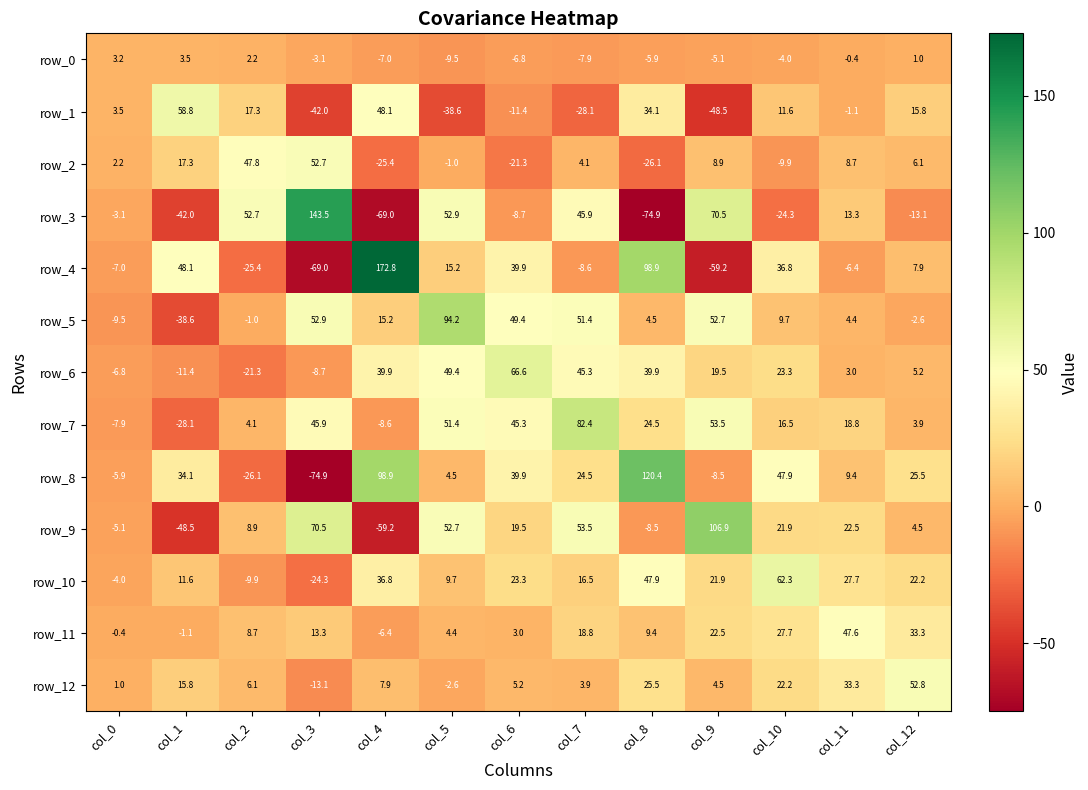

Reading left to right, extract all data points from this chart.

row_0: col_0=3.2	col_1=3.5	col_2=2.2	col_3=-3.1	col_4=-7.0	col_5=-9.5	col_6=-6.8	col_7=-7.9	col_8=-5.9	col_9=-5.1	col_10=-4.0	col_11=-0.4	col_12=1.0
row_1: col_0=3.5	col_1=58.8	col_2=17.3	col_3=-42.0	col_4=48.1	col_5=-38.6	col_6=-11.4	col_7=-28.1	col_8=34.1	col_9=-48.5	col_10=11.6	col_11=-1.1	col_12=15.8
row_2: col_0=2.2	col_1=17.3	col_2=47.8	col_3=52.7	col_4=-25.4	col_5=-1.0	col_6=-21.3	col_7=4.1	col_8=-26.1	col_9=8.9	col_10=-9.9	col_11=8.7	col_12=6.1
row_3: col_0=-3.1	col_1=-42.0	col_2=52.7	col_3=143.5	col_4=-69.0	col_5=52.9	col_6=-8.7	col_7=45.9	col_8=-74.9	col_9=70.5	col_10=-24.3	col_11=13.3	col_12=-13.1
row_4: col_0=-7.0	col_1=48.1	col_2=-25.4	col_3=-69.0	col_4=172.8	col_5=15.2	col_6=39.9	col_7=-8.6	col_8=98.9	col_9=-59.2	col_10=36.8	col_11=-6.4	col_12=7.9
row_5: col_0=-9.5	col_1=-38.6	col_2=-1.0	col_3=52.9	col_4=15.2	col_5=94.2	col_6=49.4	col_7=51.4	col_8=4.5	col_9=52.7	col_10=9.7	col_11=4.4	col_12=-2.6
row_6: col_0=-6.8	col_1=-11.4	col_2=-21.3	col_3=-8.7	col_4=39.9	col_5=49.4	col_6=66.6	col_7=45.3	col_8=39.9	col_9=19.5	col_10=23.3	col_11=3.0	col_12=5.2
row_7: col_0=-7.9	col_1=-28.1	col_2=4.1	col_3=45.9	col_4=-8.6	col_5=51.4	col_6=45.3	col_7=82.4	col_8=24.5	col_9=53.5	col_10=16.5	col_11=18.8	col_12=3.9
row_8: col_0=-5.9	col_1=34.1	col_2=-26.1	col_3=-74.9	col_4=98.9	col_5=4.5	col_6=39.9	col_7=24.5	col_8=120.4	col_9=-8.5	col_10=47.9	col_11=9.4	col_12=25.5
row_9: col_0=-5.1	col_1=-48.5	col_2=8.9	col_3=70.5	col_4=-59.2	col_5=52.7	col_6=19.5	col_7=53.5	col_8=-8.5	col_9=106.9	col_10=21.9	col_11=22.5	col_12=4.5
row_10: col_0=-4.0	col_1=11.6	col_2=-9.9	col_3=-24.3	col_4=36.8	col_5=9.7	col_6=23.3	col_7=16.5	col_8=47.9	col_9=21.9	col_10=62.3	col_11=27.7	col_12=22.2
row_11: col_0=-0.4	col_1=-1.1	col_2=8.7	col_3=13.3	col_4=-6.4	col_5=4.4	col_6=3.0	col_7=18.8	col_8=9.4	col_9=22.5	col_10=27.7	col_11=47.6	col_12=33.3
row_12: col_0=1.0	col_1=15.8	col_2=6.1	col_3=-13.1	col_4=7.9	col_5=-2.6	col_6=5.2	col_7=3.9	col_8=25.5	col_9=4.5	col_10=22.2	col_11=33.3	col_12=52.8